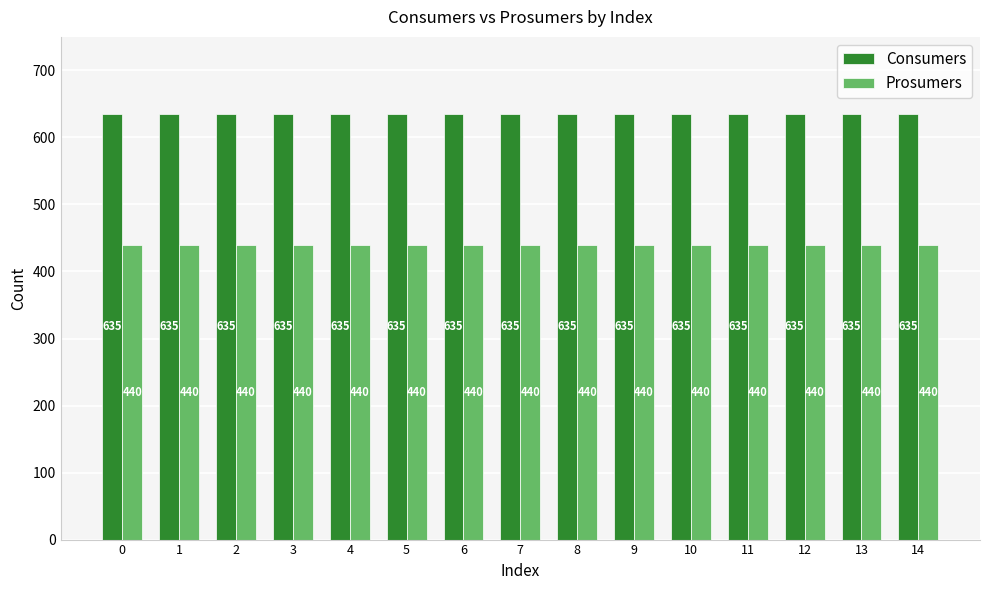

List the series in order of their overall mean, highest first.

Consumers, Prosumers